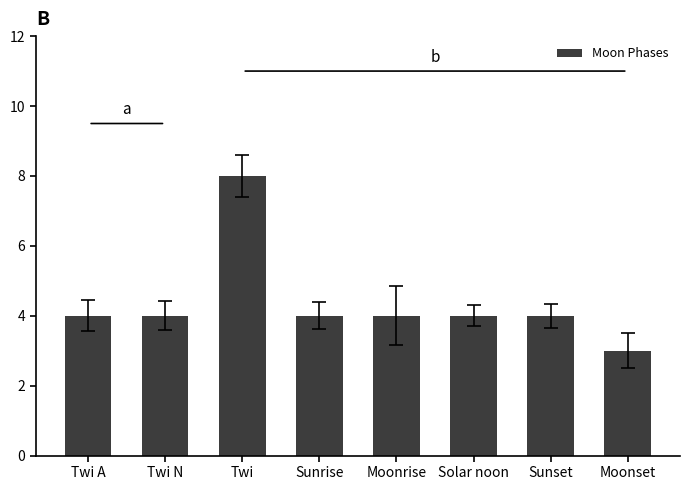

What is the approximate value at Twi?

8